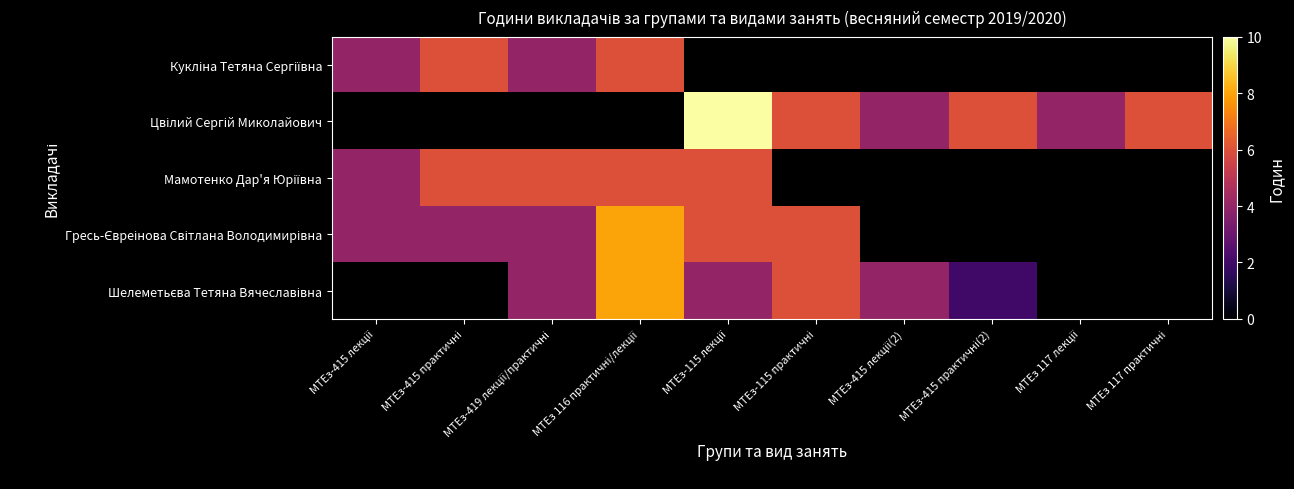

What is the greatest value displayed?

10.0